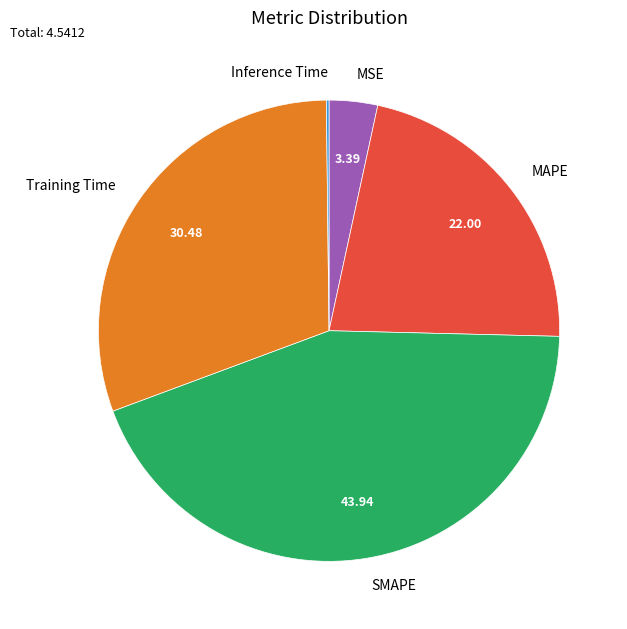

Is Training Time the majority of the pie?

No